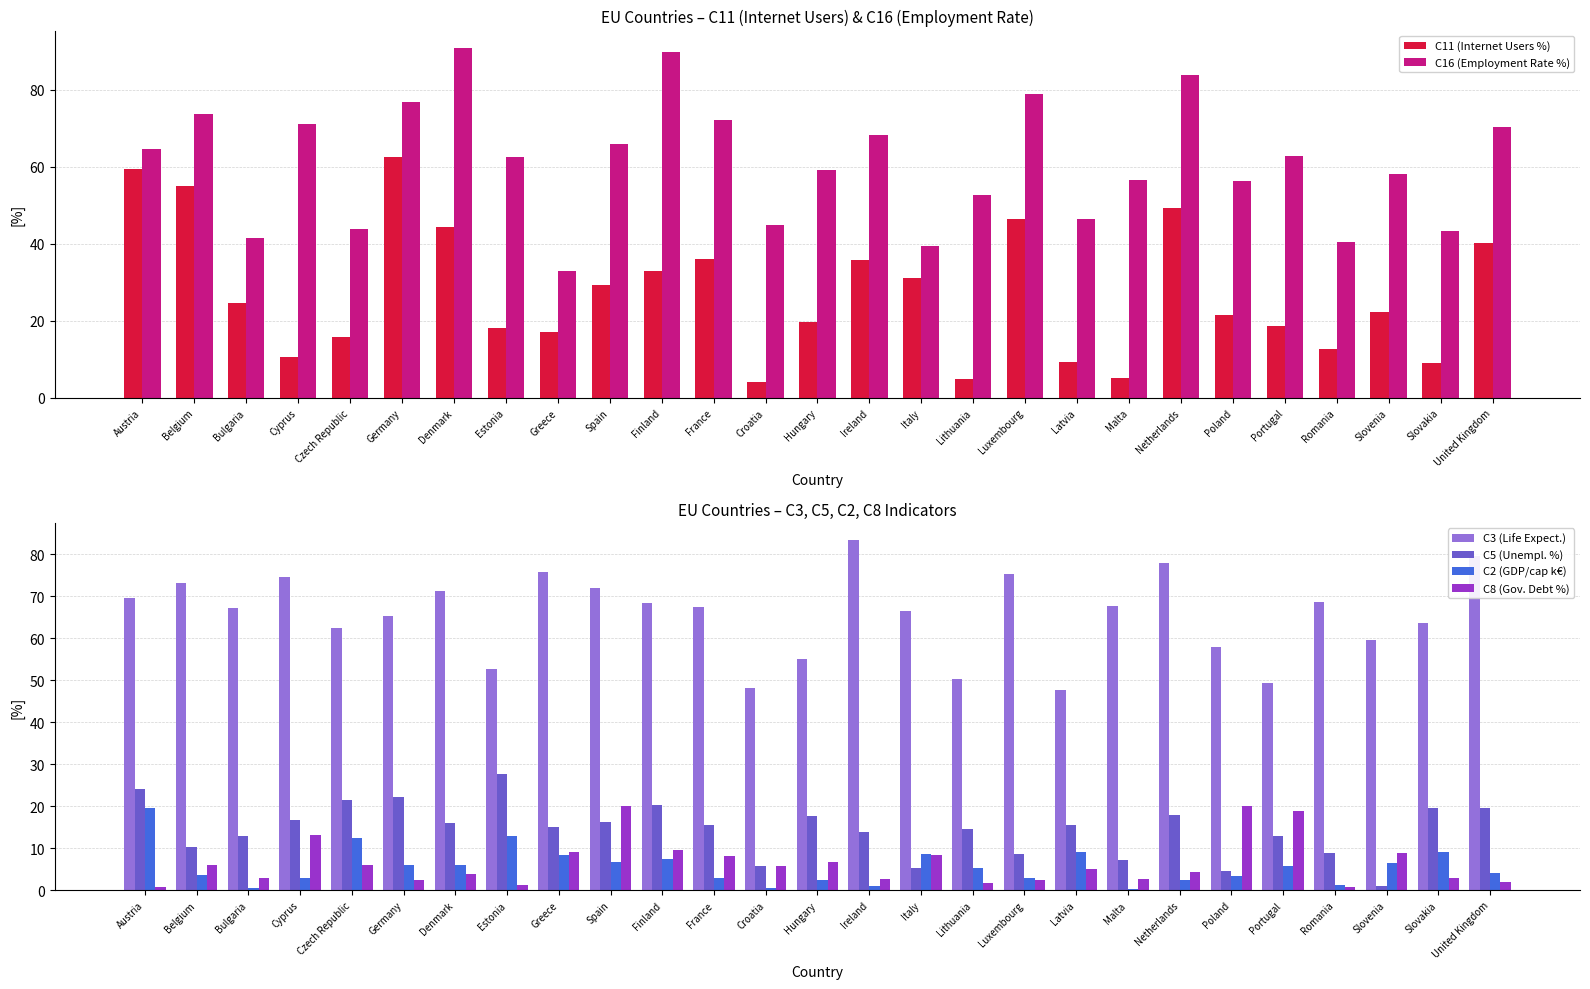

What is the lowest value of the C5 (Unempl. %) series?

0.9